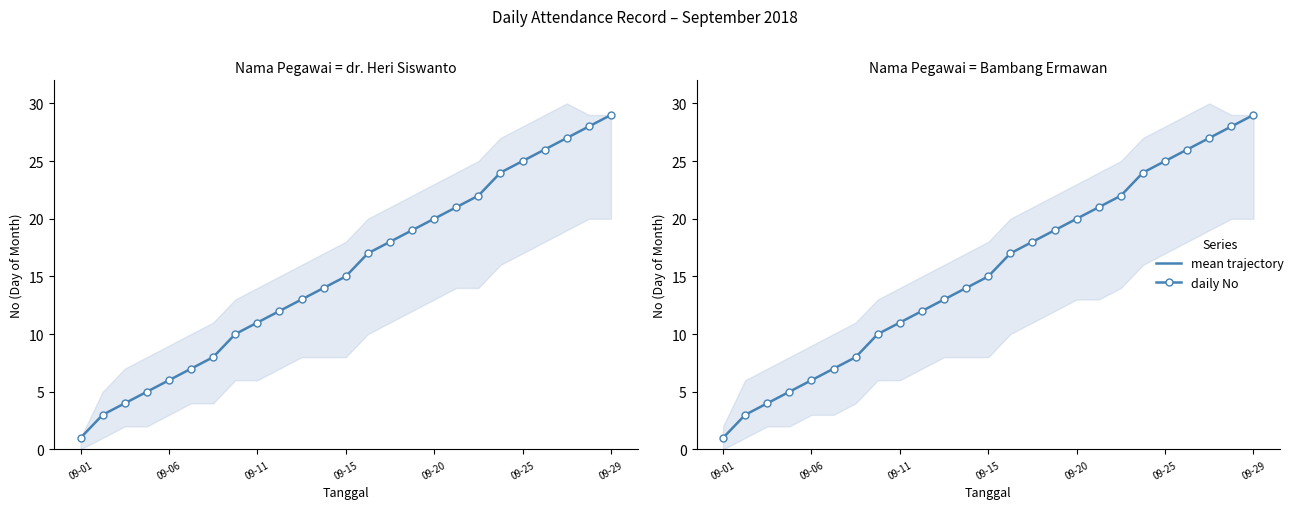

What is the average value of the Bambang Ermawan (mean) series?

15